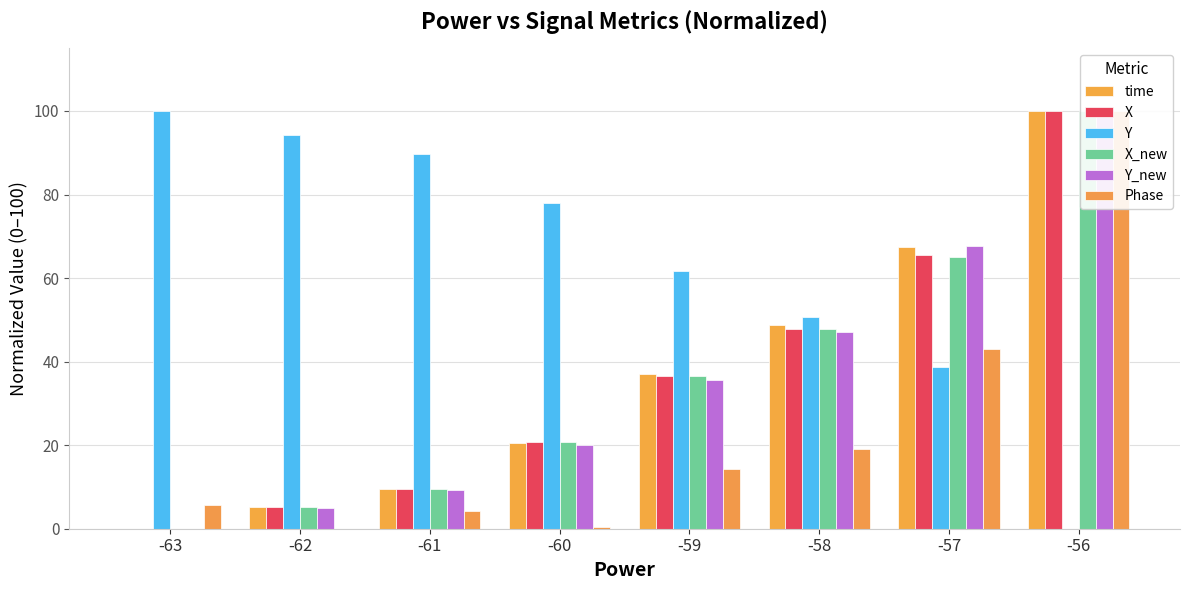

What is the sum of the X_new values at -62 and -63?

5.3